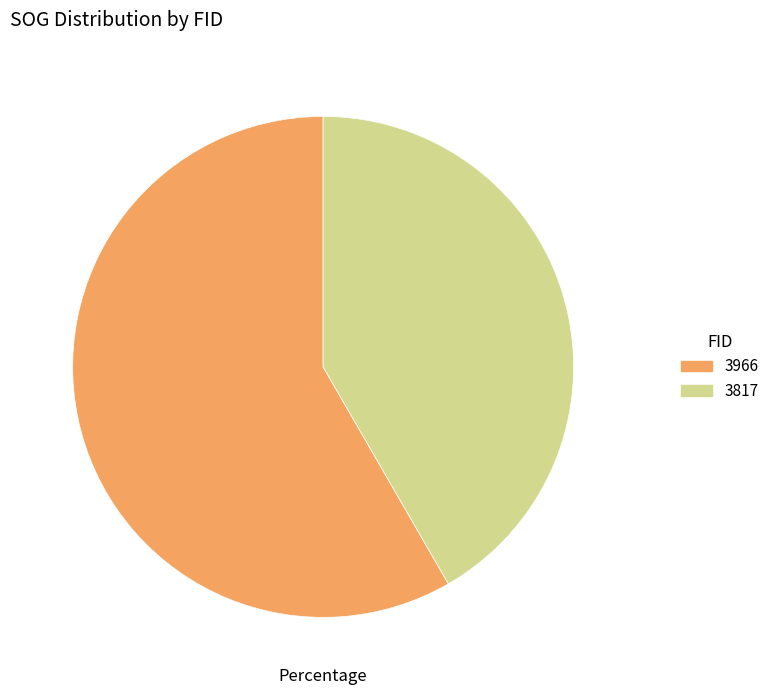

Does 3817 represent more than half of the total?

No